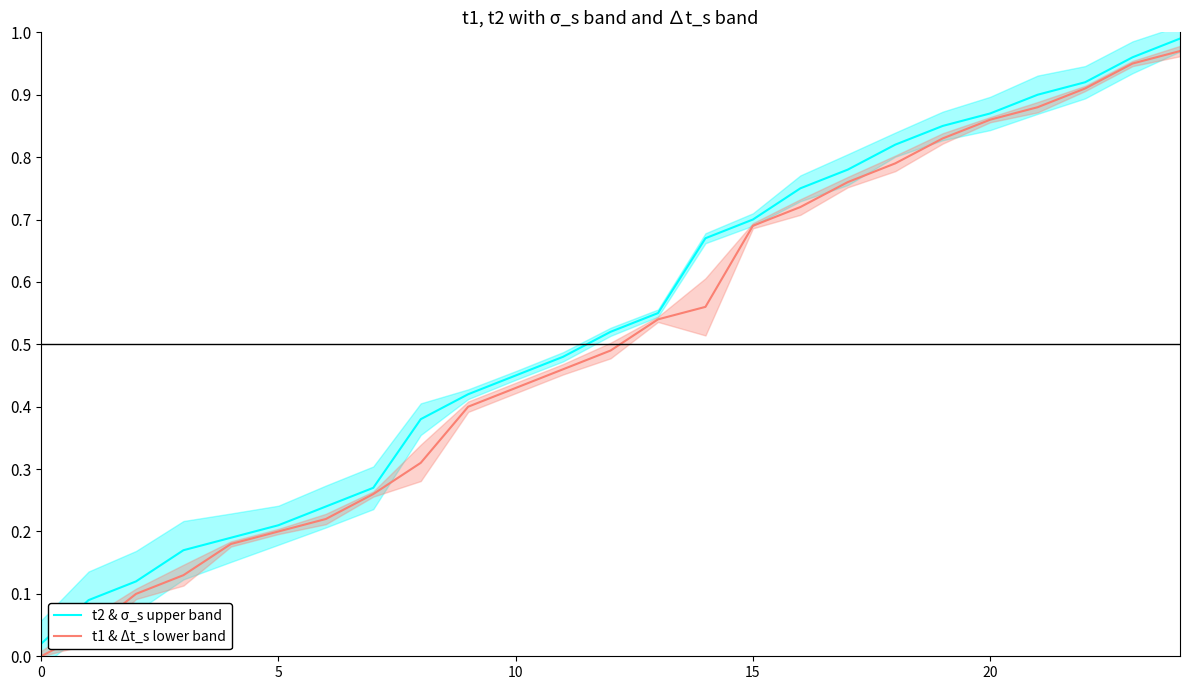

List the series in order of their peak value, lowest first.

t1 & Δt_s lower band, t2 & σ_s upper band